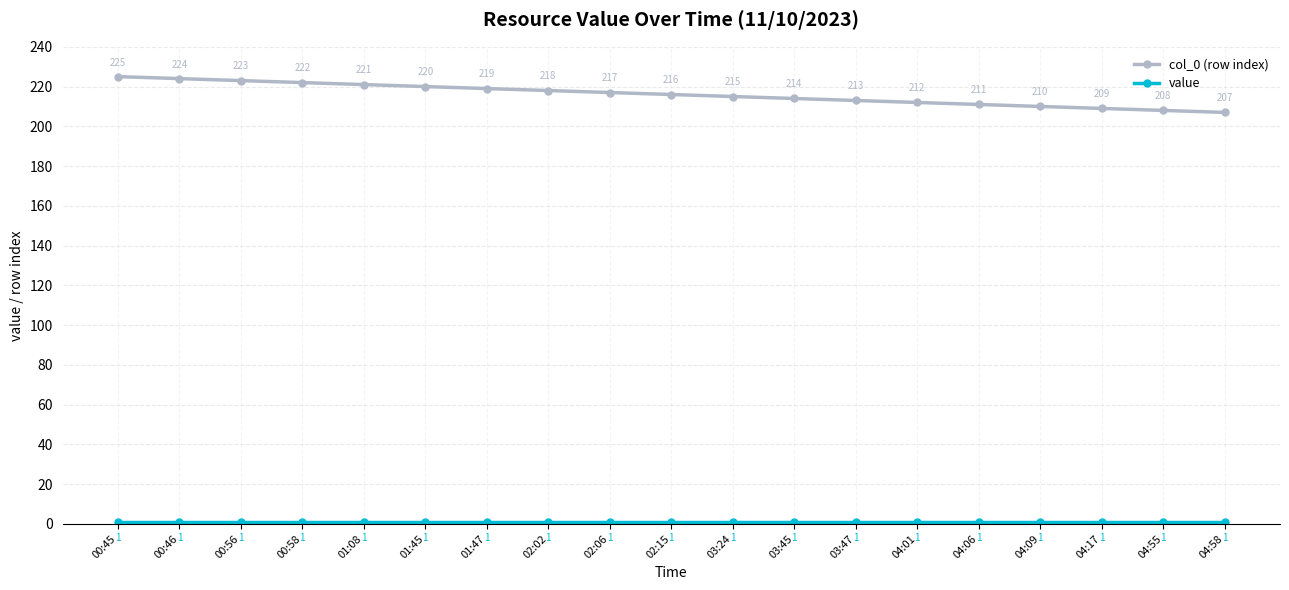

Which series has the largest total across all categories?

col_0 (row index)